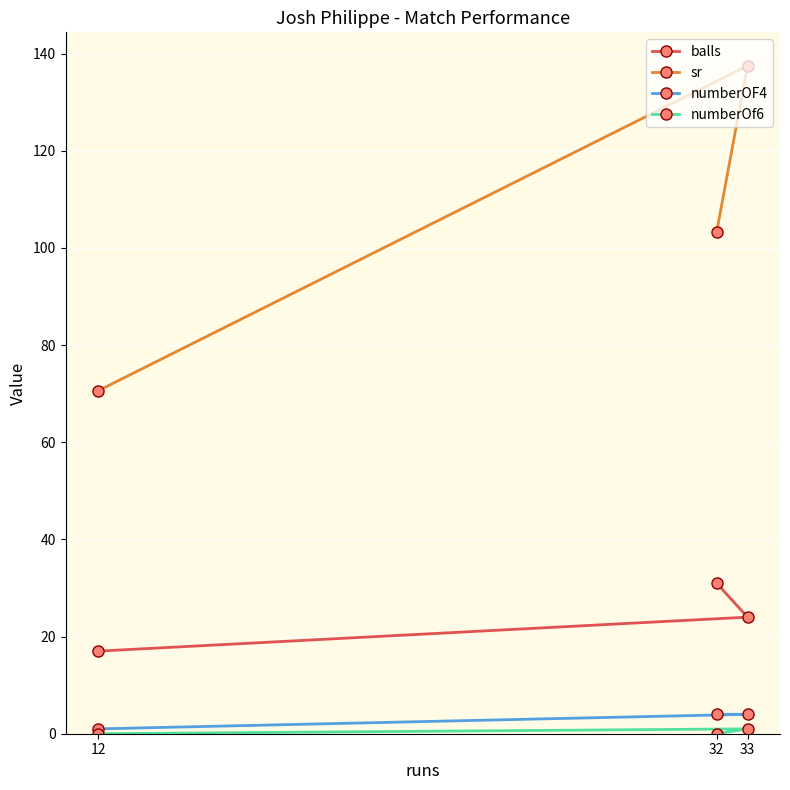

What is the average value of the sr series?

103.8